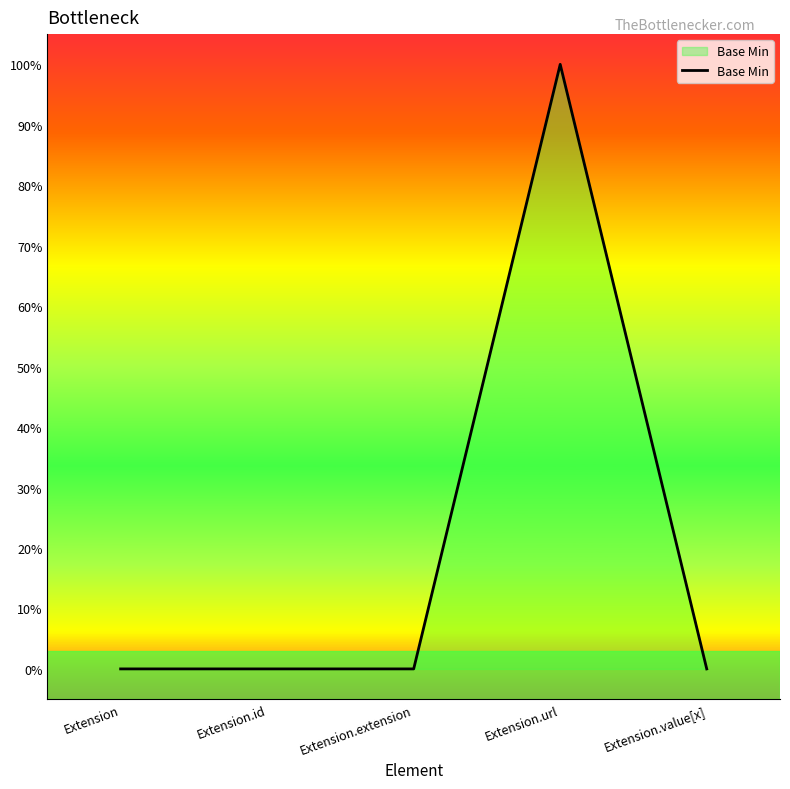

Is this an area chart (filled region under the line)?

Yes